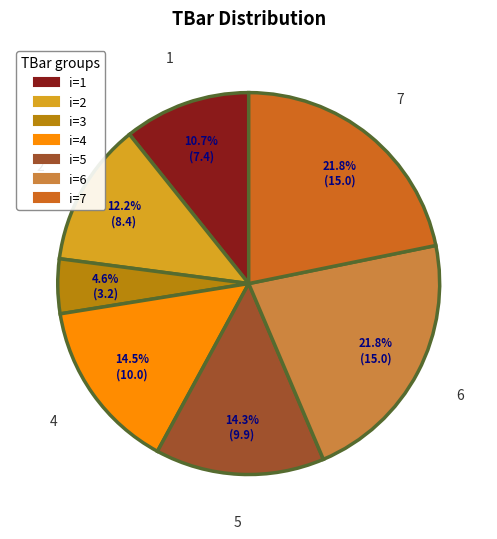

What is the ratio of the value at i=1 to the value at i=4?

0.7